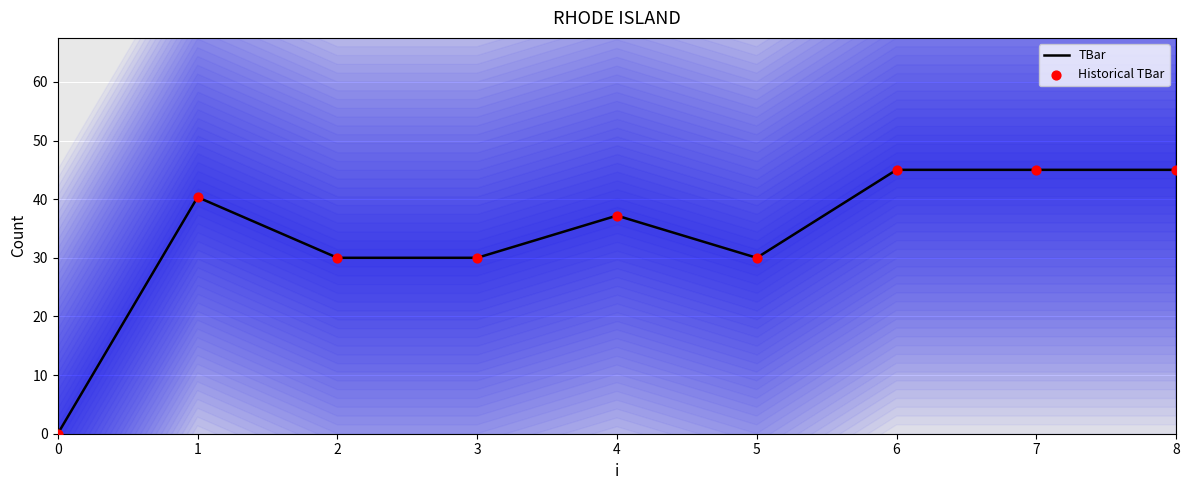

At which category is the sum across all series the highest?

6